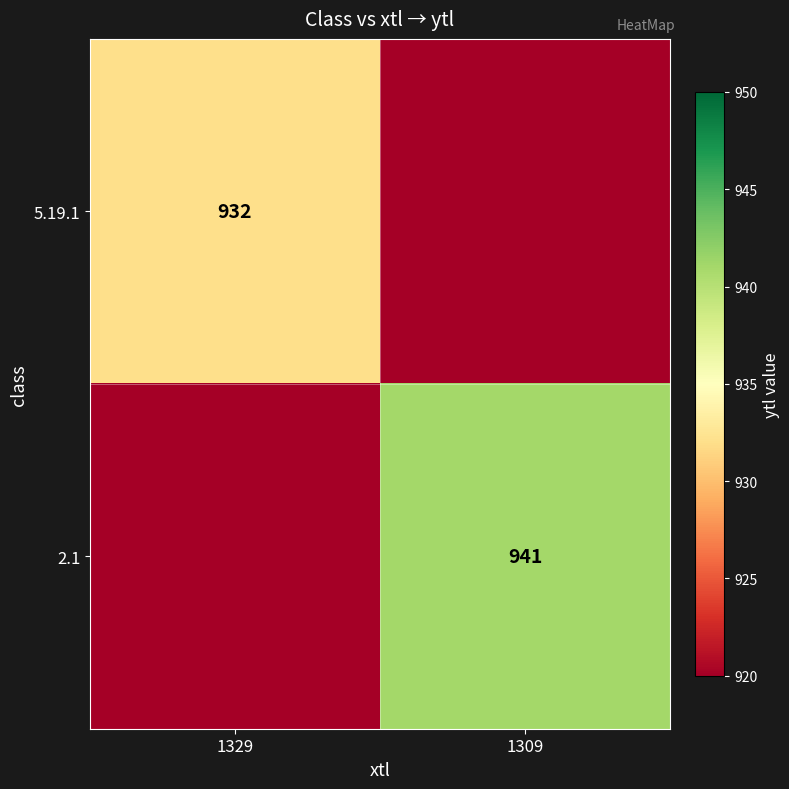

Is it true that 2.1 equals 1436 at 1309?

False